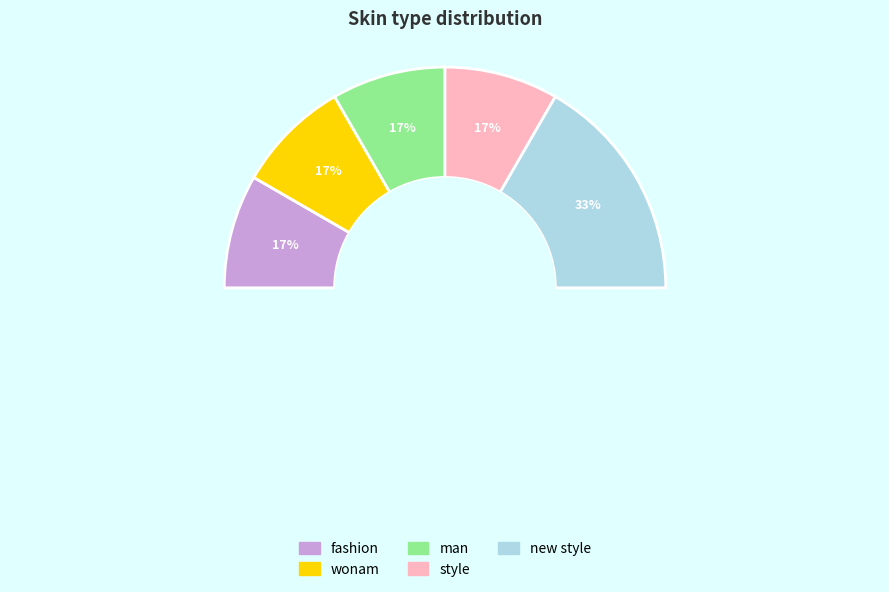

How many segments does this pie chart have?

5